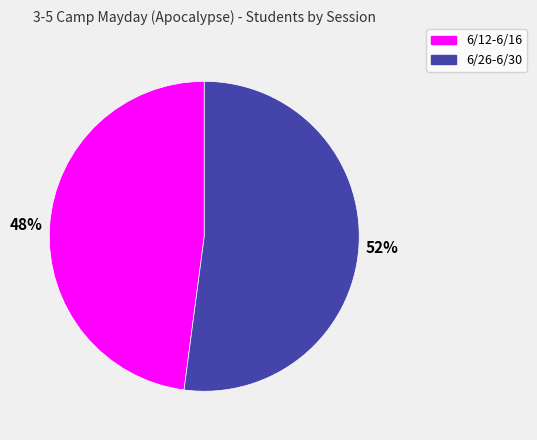

What is the largest slice in the pie chart?

6/26-6/30